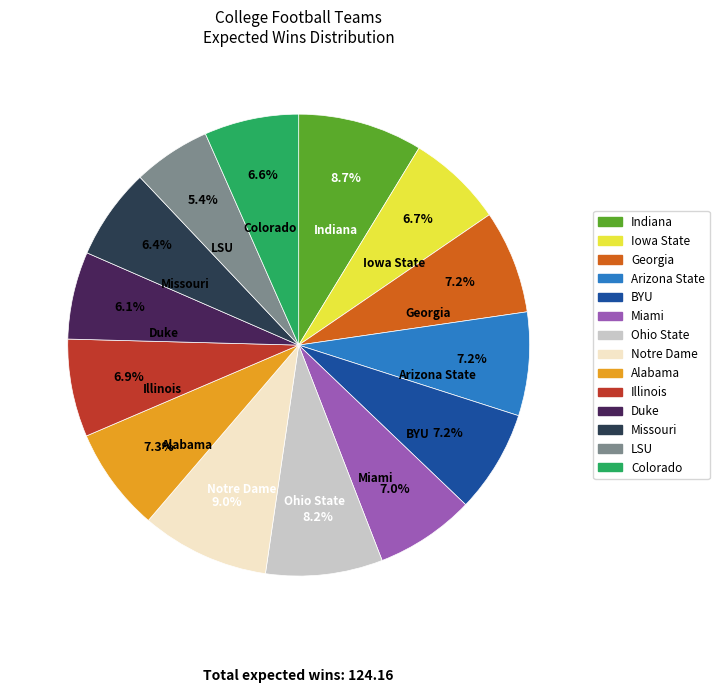

Is there a majority slice in this chart?

No